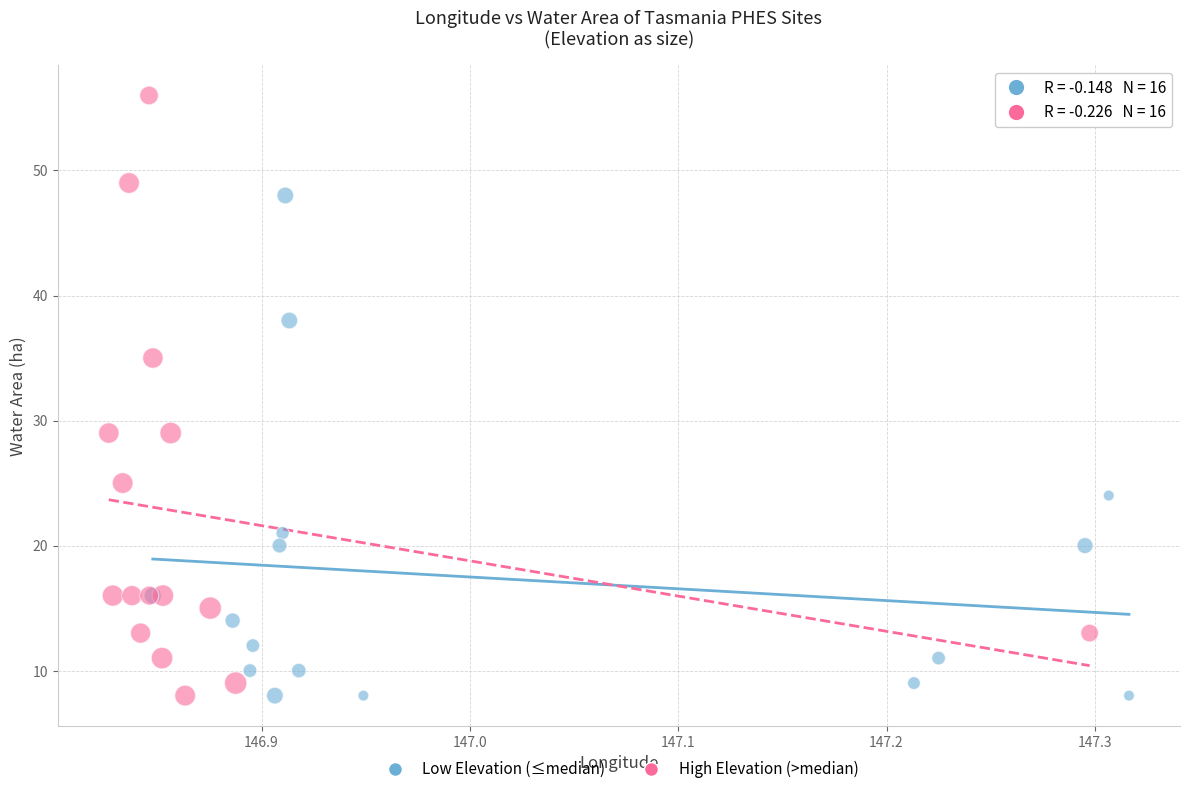

What are all the series names shown in the legend?

Low Elevation (≤median), High Elevation (>median)